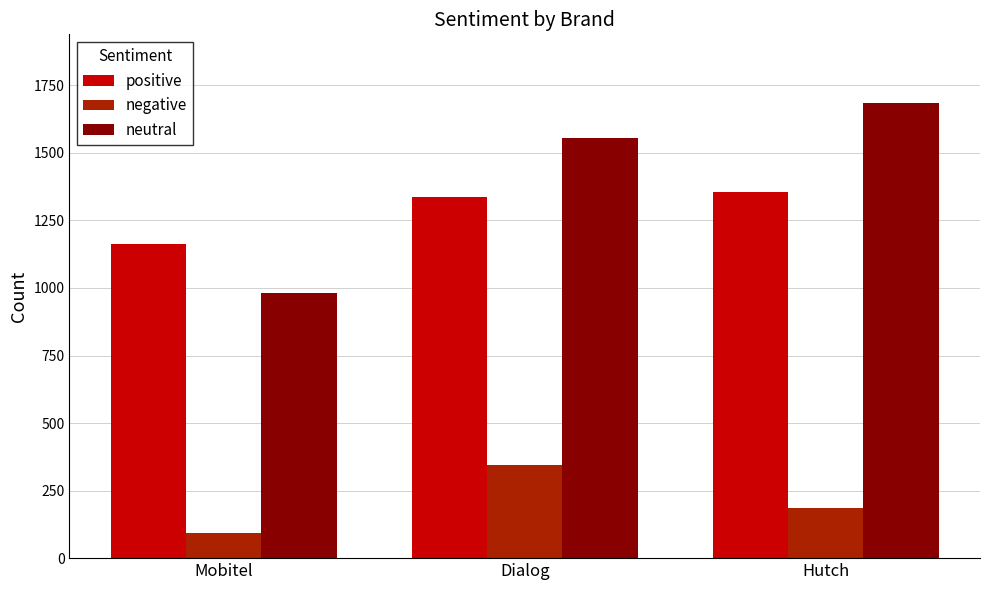

Which series has the widest spread of values?

neutral